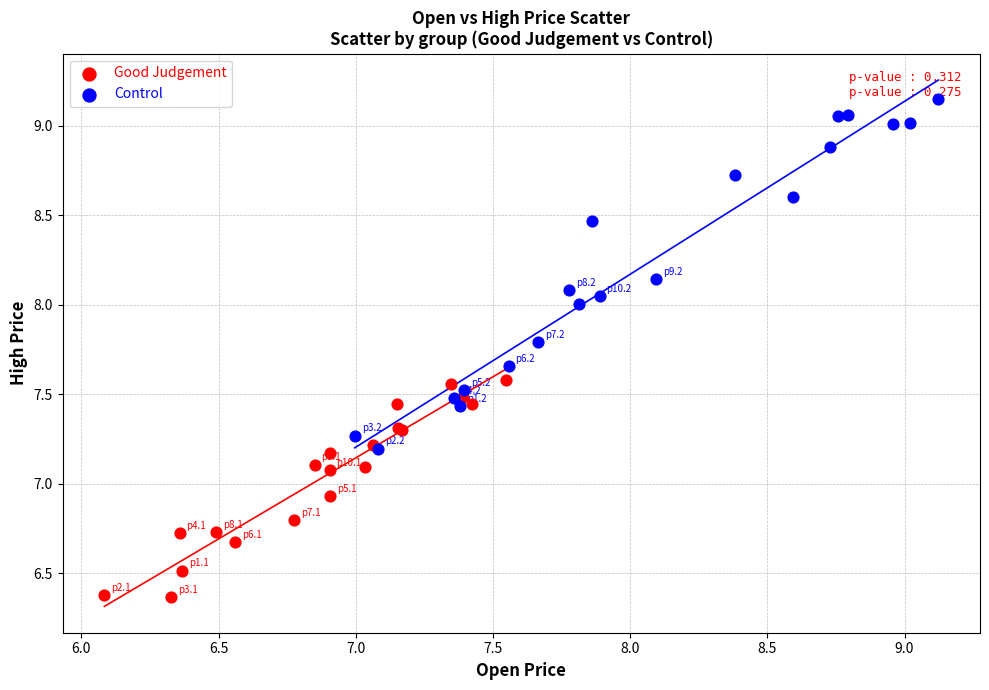

What are all the series names shown in the legend?

Good Judgement, Control